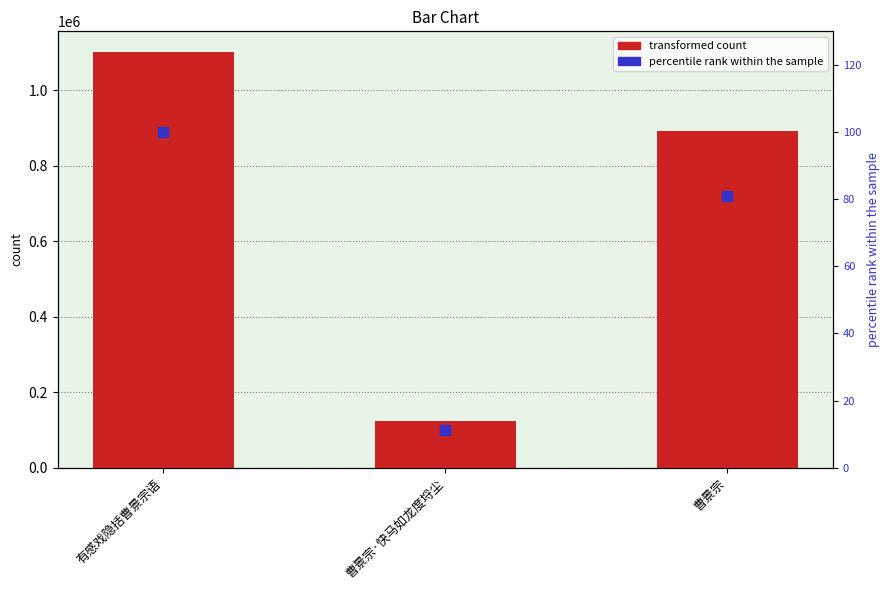

Is the value of col_0 at 有感戏隐括曹景宗语 greater than the value of percentile rank within the sample at 有感戏隐括曹景宗语?

Yes